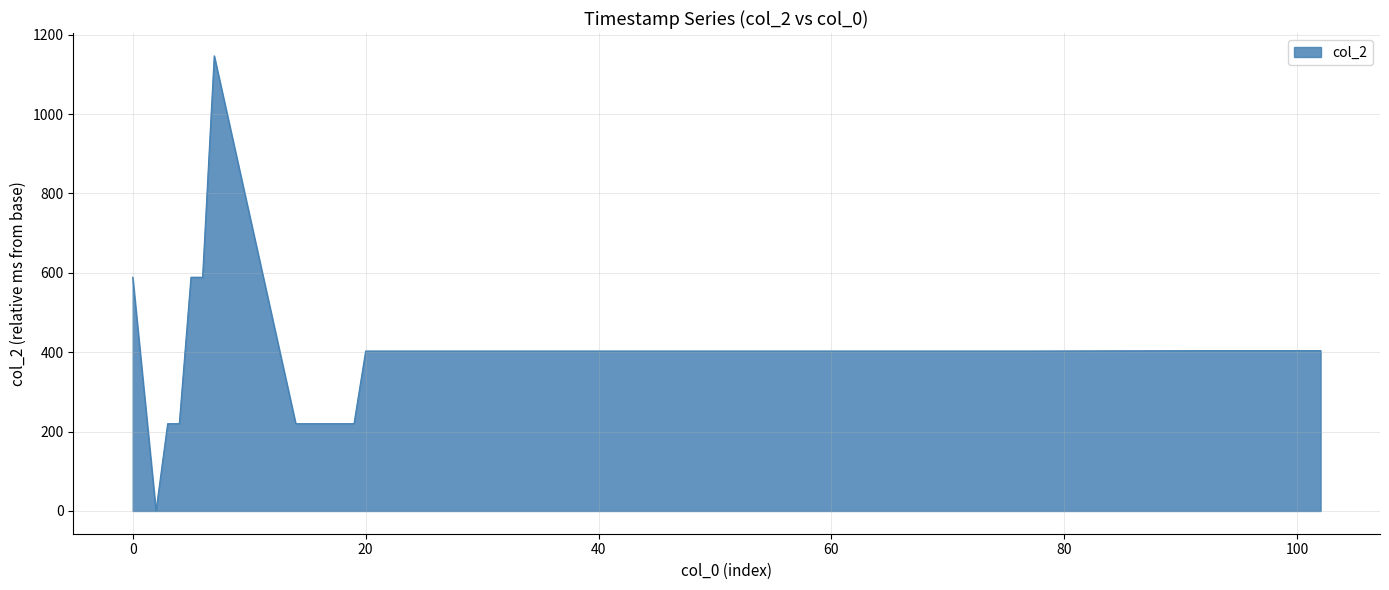

Does the chart have visible grid lines?

Yes